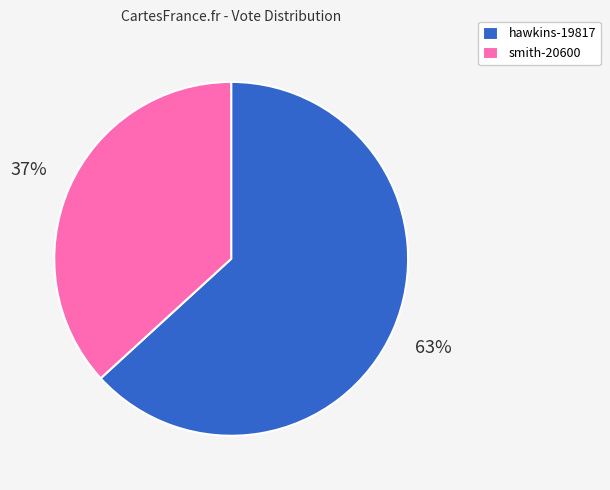

Combined, do hawkins-19817 and smith-20600 account for over 50%?

Yes